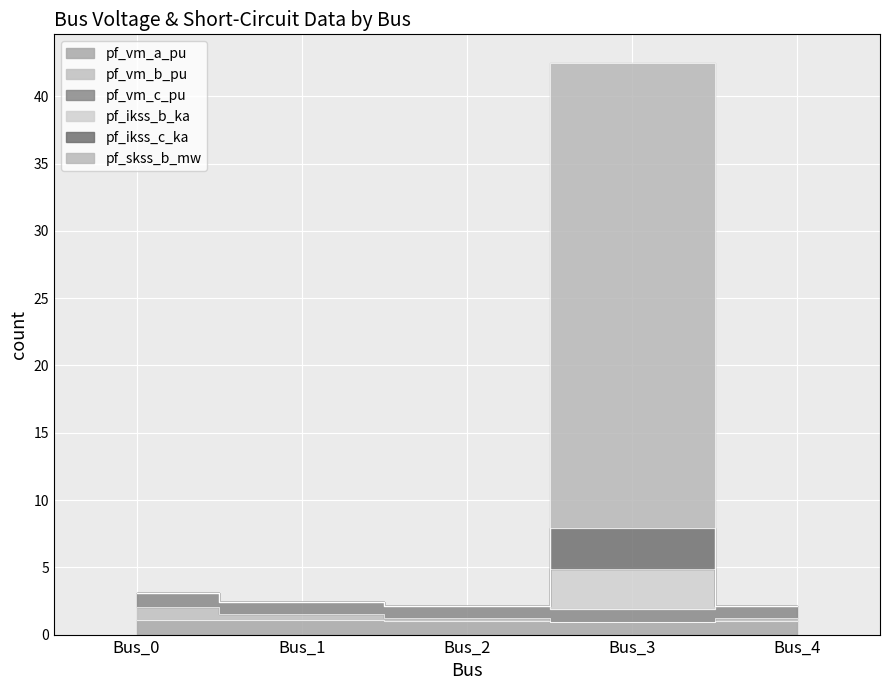

What is the value of the pf_vm_b_pu point at the 3rd from the left?

1.2